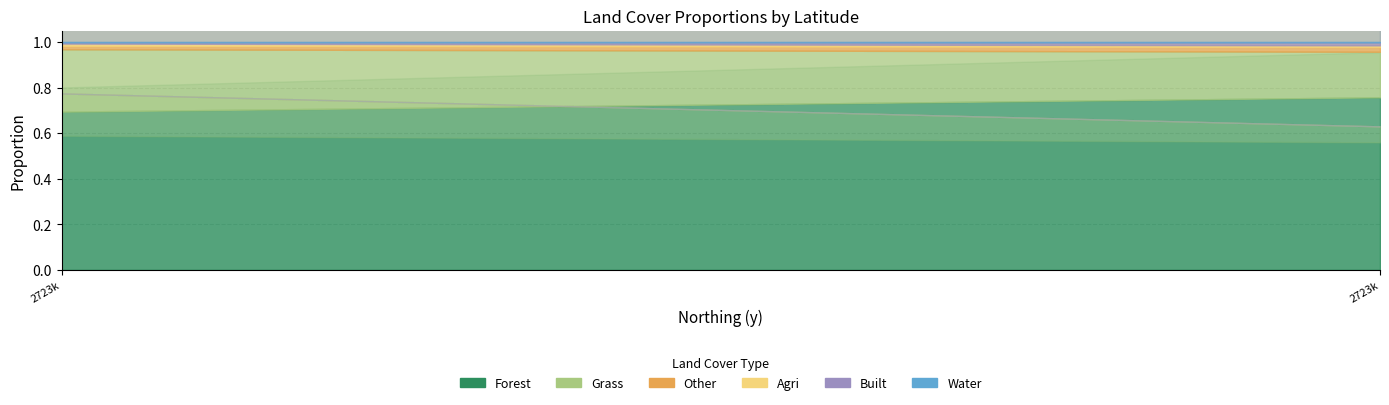

What are all the series names shown in the legend?

forest, grass, other, agri, built, water